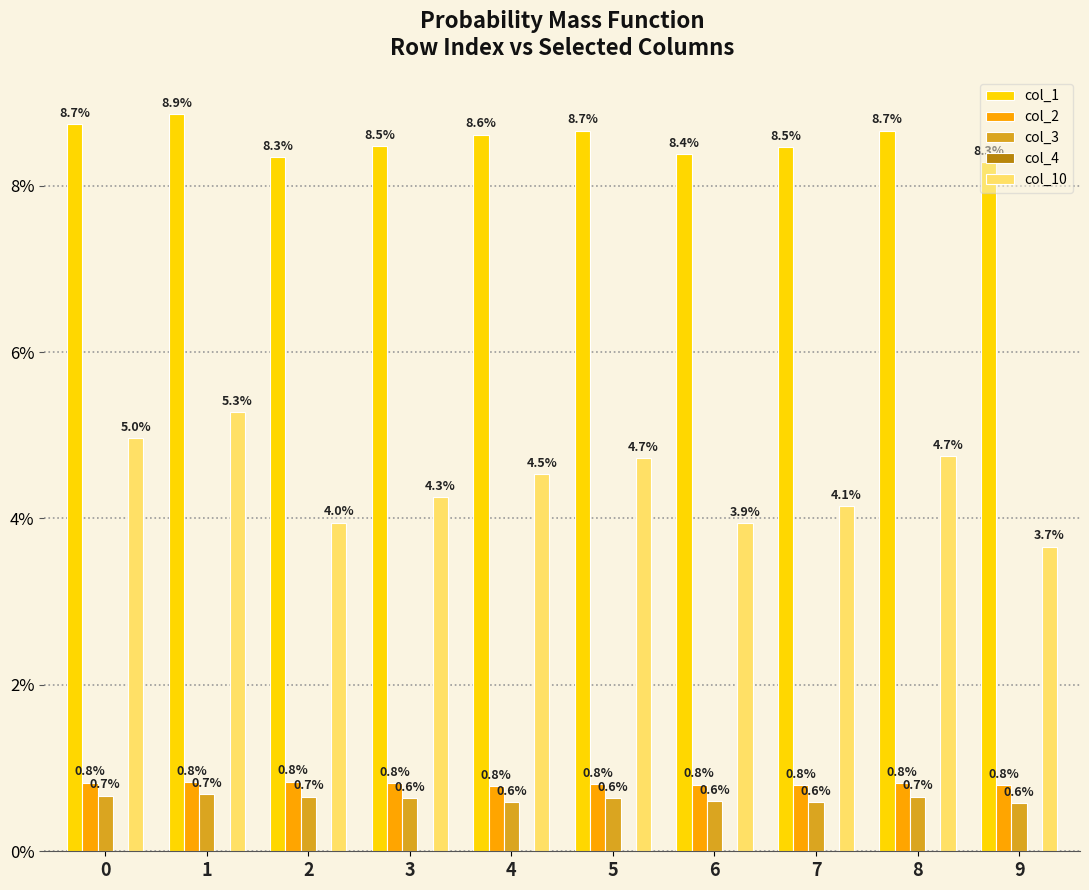

Does the chart contain stacked bars?

No